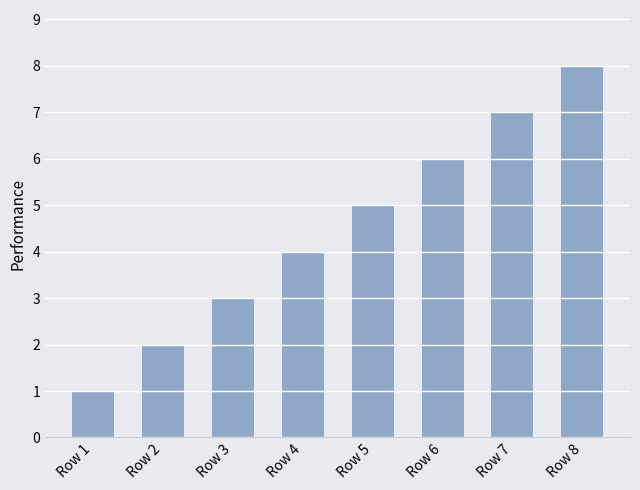

How many data points are less than 5?

4